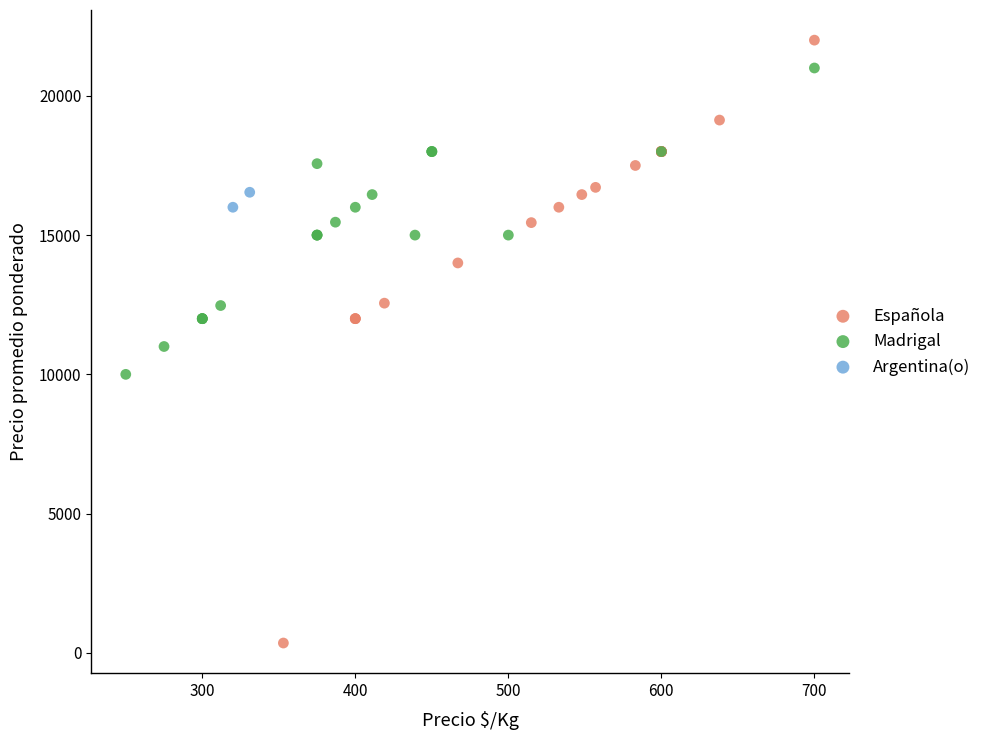

Which series reaches the minimum Y coordinate?

Española